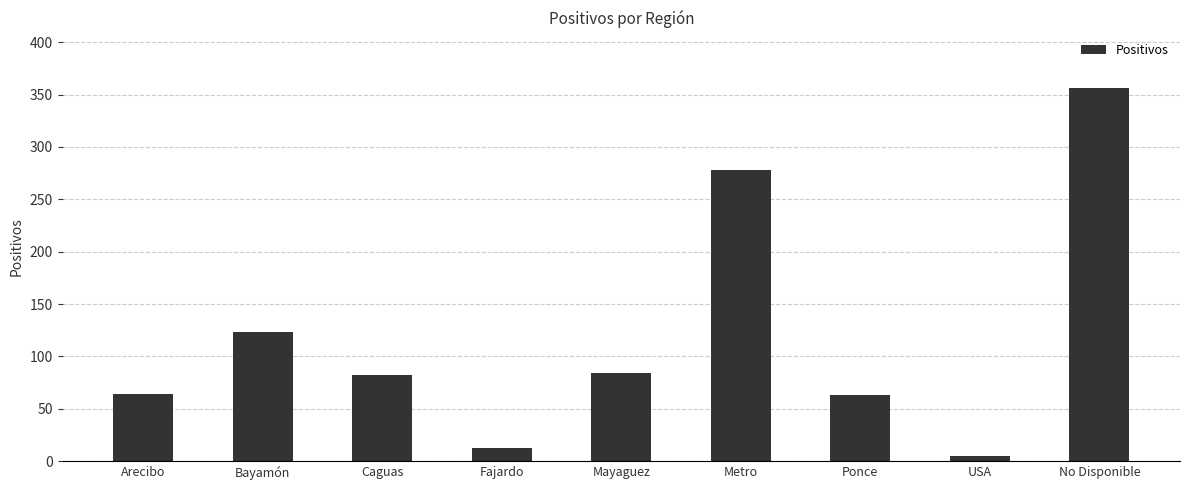

What is the difference between the second highest and second lowest values?

265